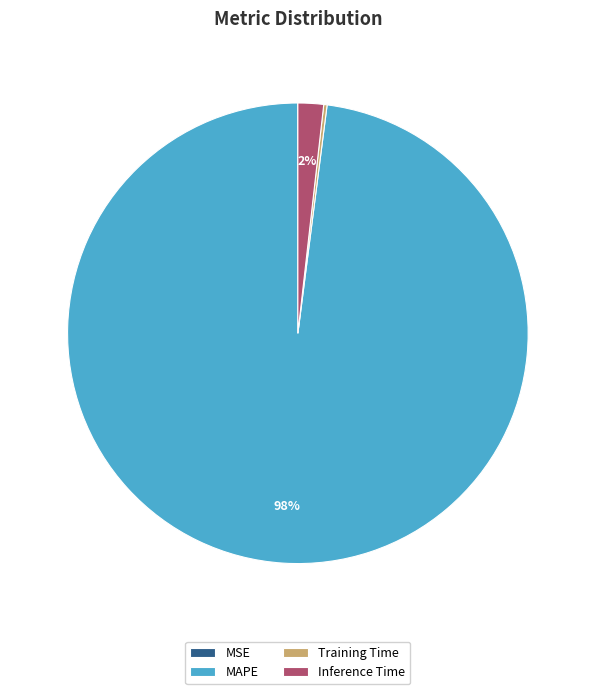

What is the largest slice in the pie chart?

MAPE